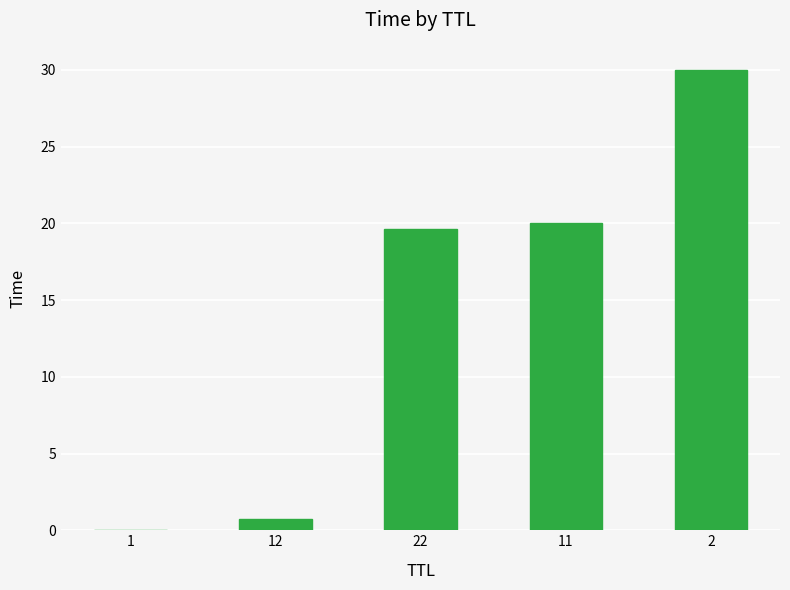

Is it true that the value at 22 is 11.3?

False